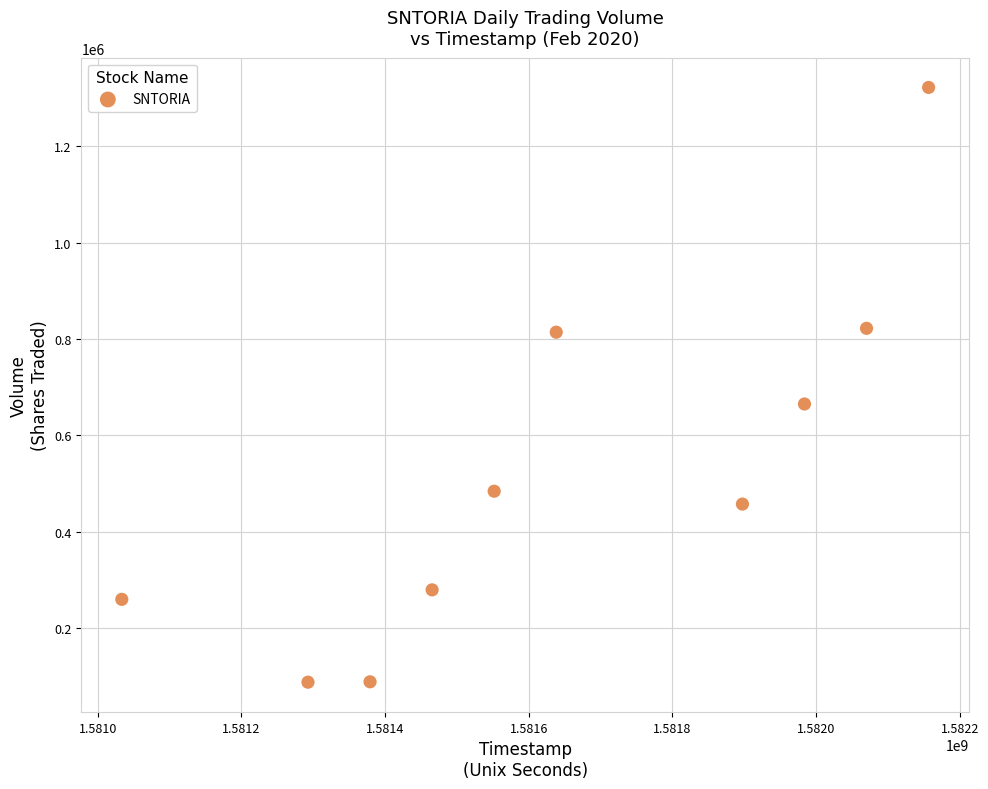

What is the range of Y values (max minus min)?

1234200